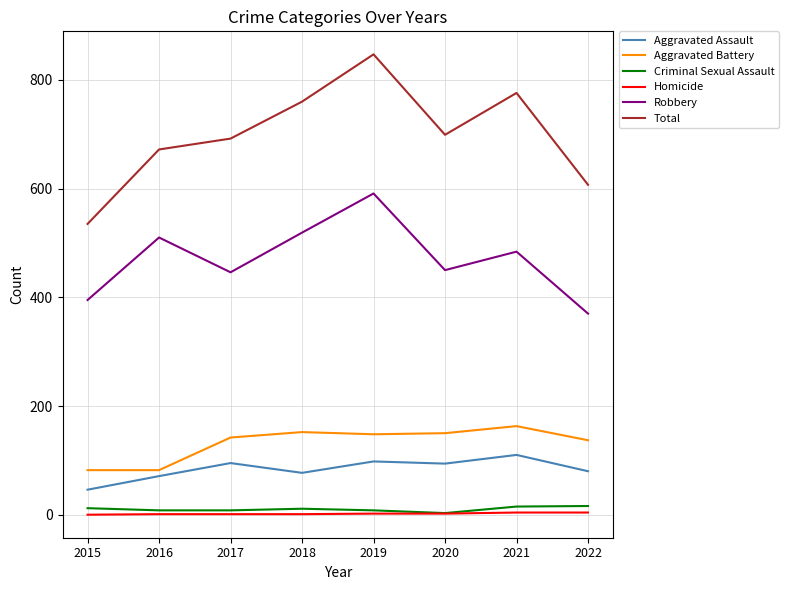

What are all the series names shown in the legend?

Aggravated Assault, Aggravated Battery, Criminal Sexual Assault, Homicide, Robbery, Total